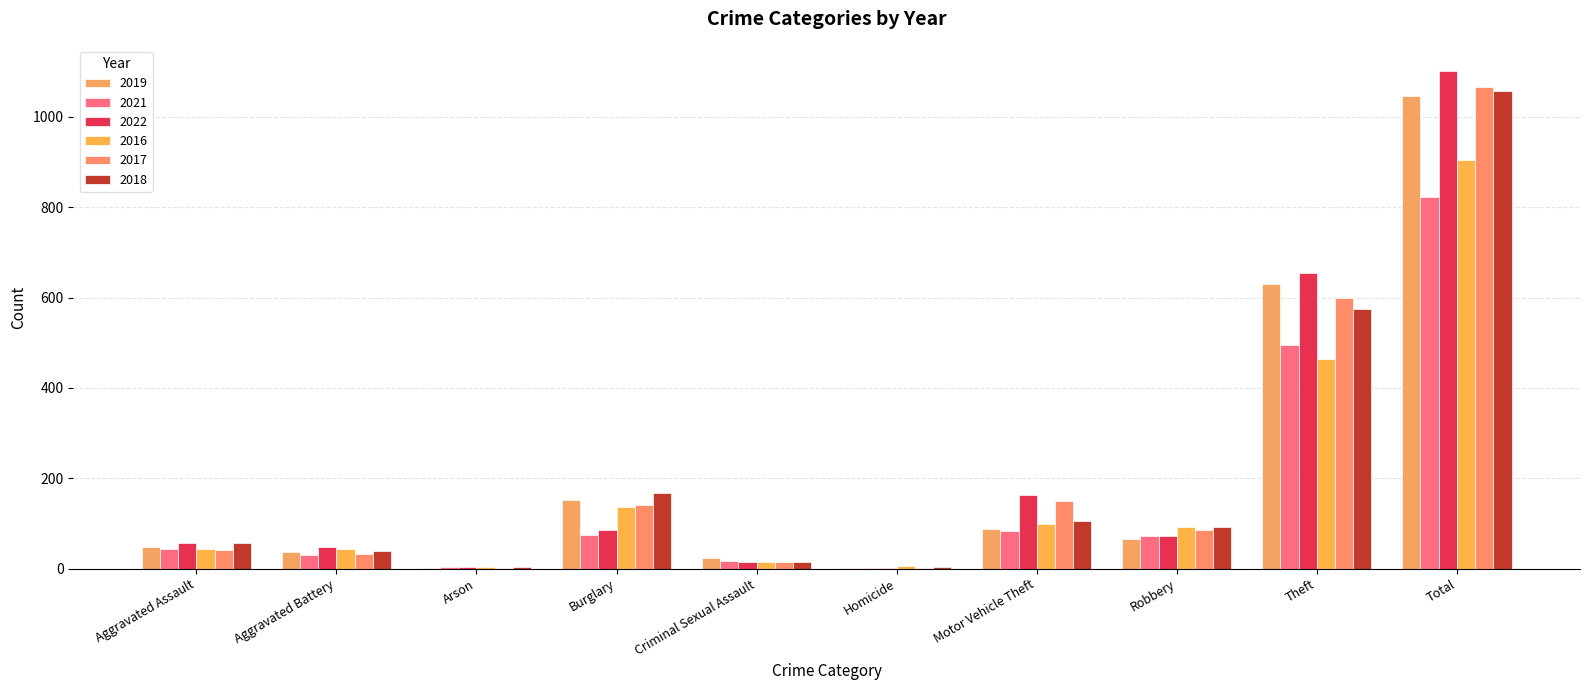

Is the value of 2021 at Homicide greater than the value of 2017 at Criminal Sexual Assault?

No